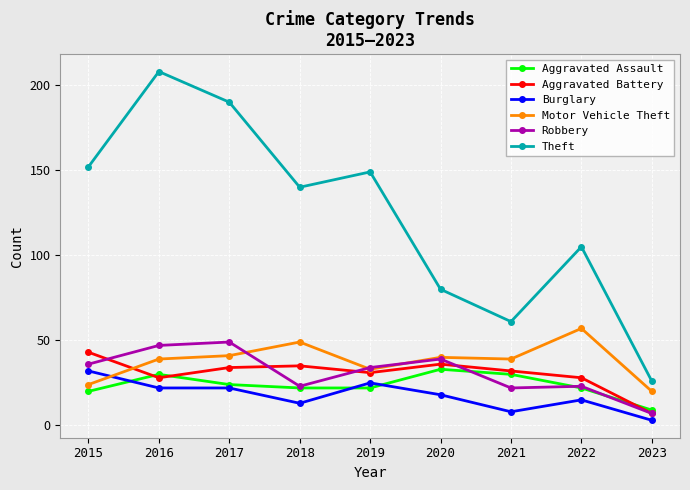

What is the average value of the Burglary series?

18